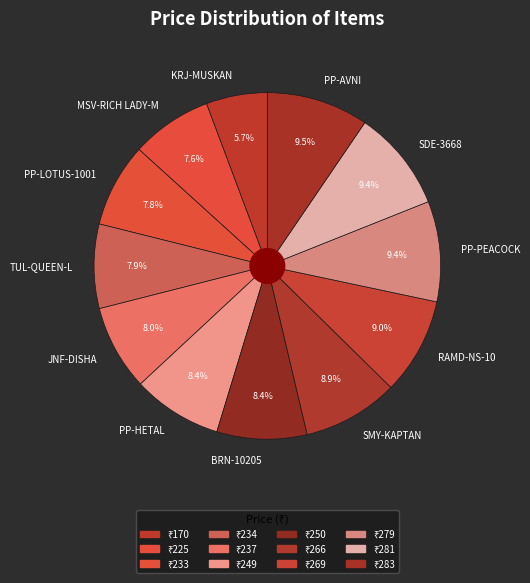

Combined, do PP-LOTUS-1001 and TUL-QUEEN-L account for over 50%?

No